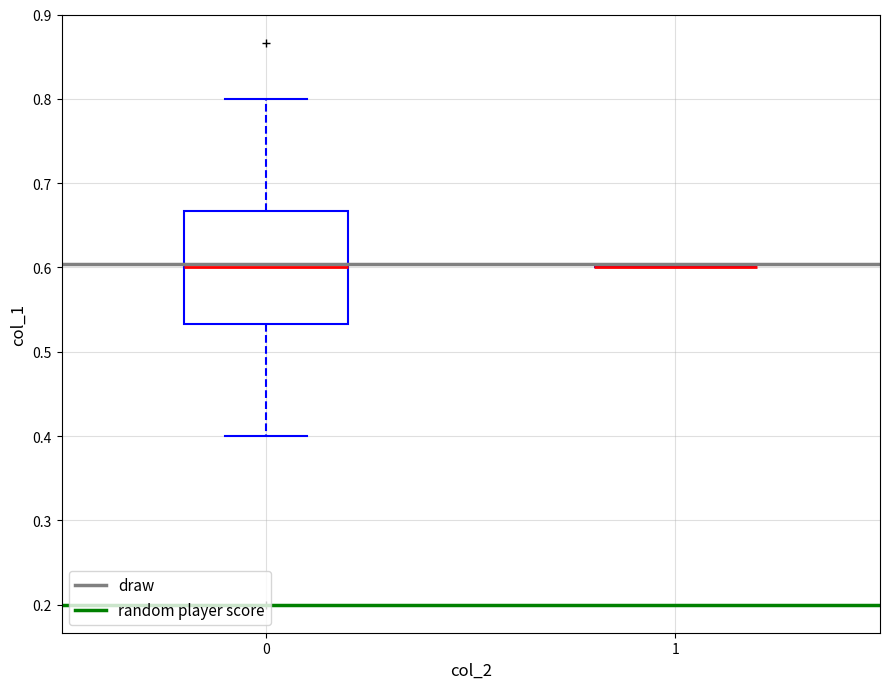

Which box is the tallest, from its lower edge to its upper edge?

0